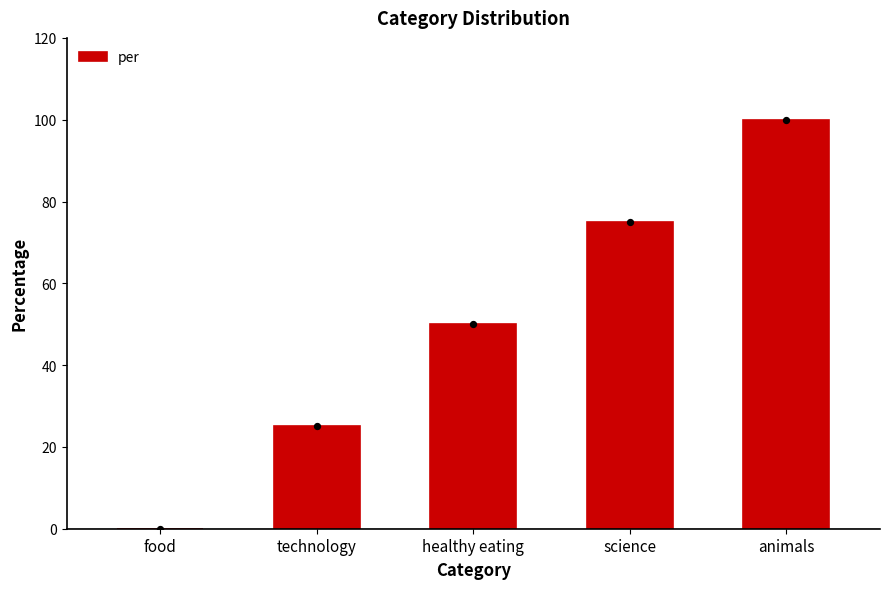

Between healthy eating and animals, which is larger?

animals